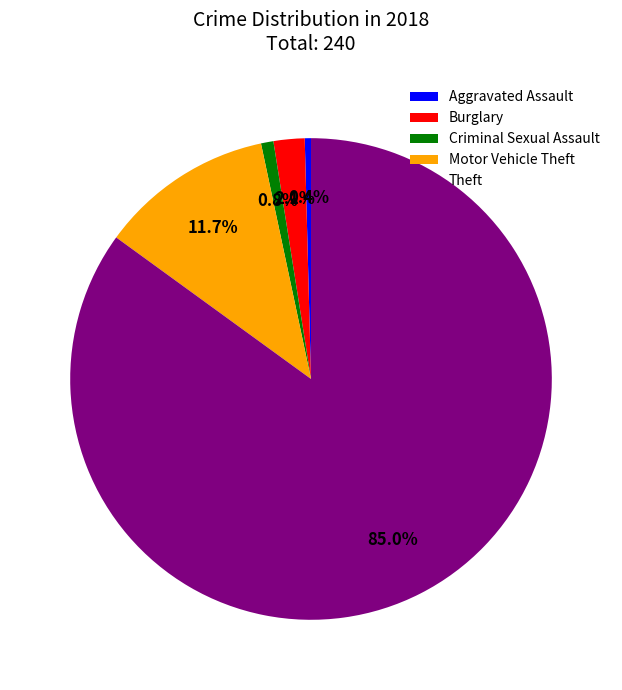

Between Theft and Burglary, which is larger?

Theft